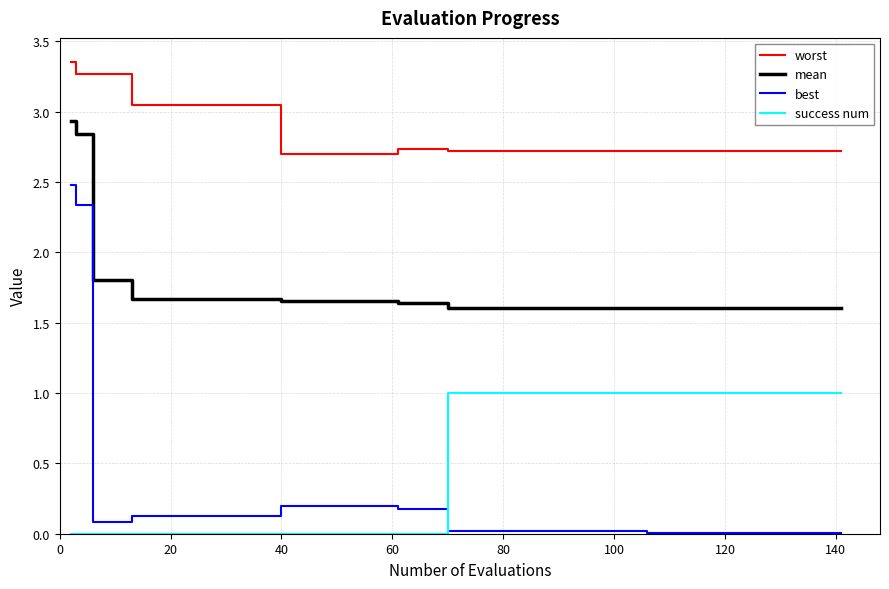

List the series in order of their peak value, lowest first.

success num, best, mean, worst